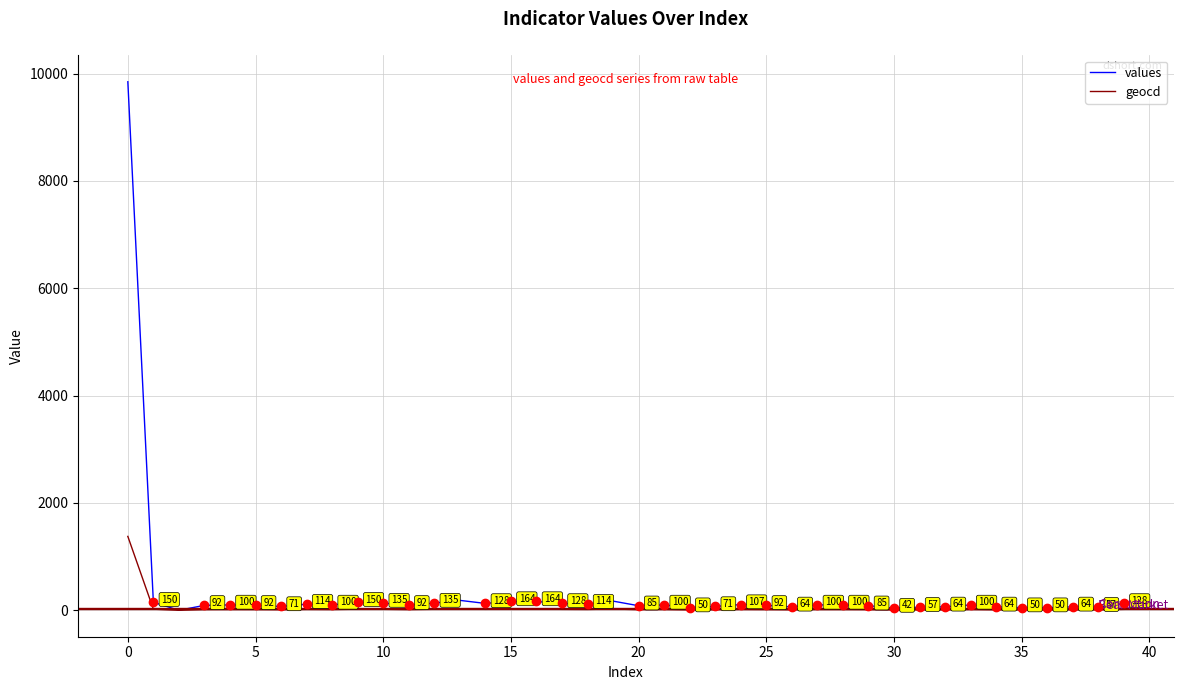

What is the greatest value displayed?

9849